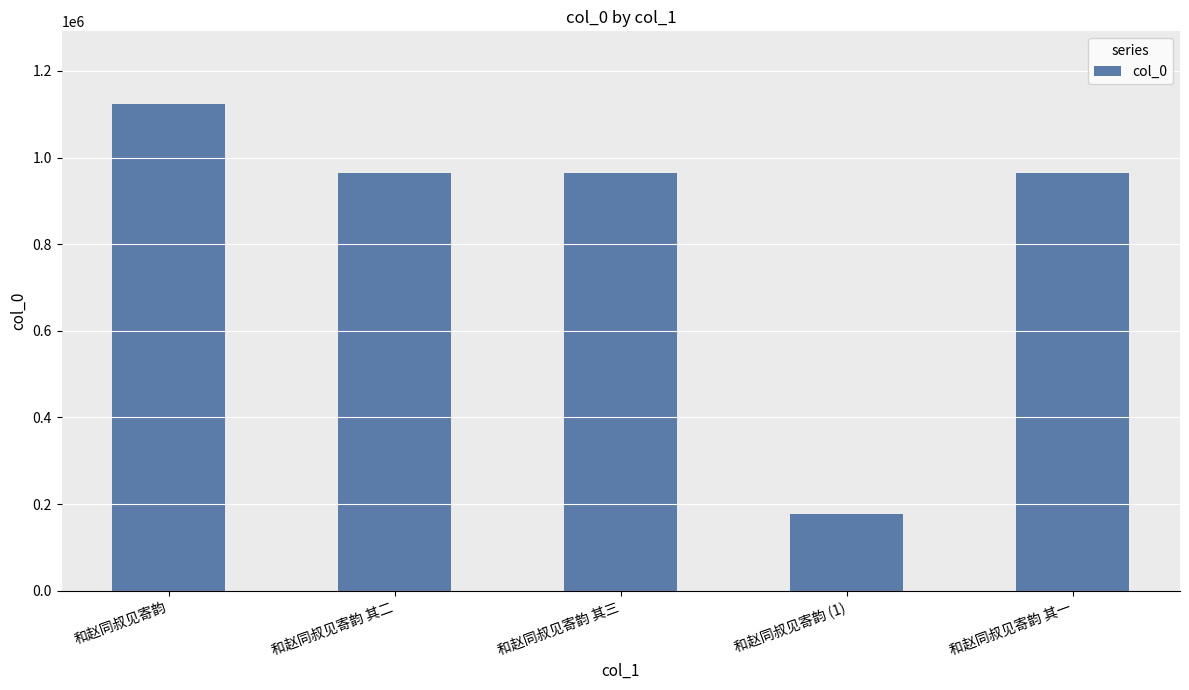

What is the sum of the values at 和赵同叔见寄韵 and 和赵同叔见寄韵 其二?

2087777